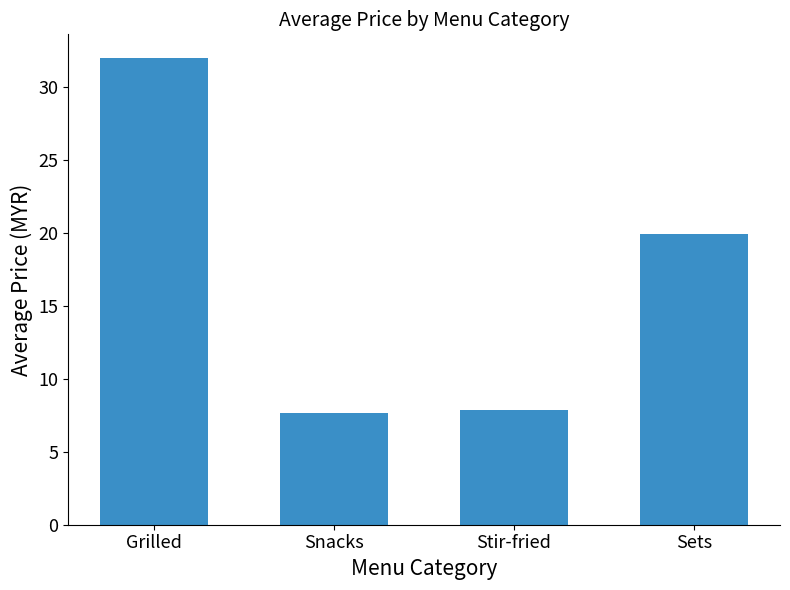

What is the maximum value shown in the chart?

32.0